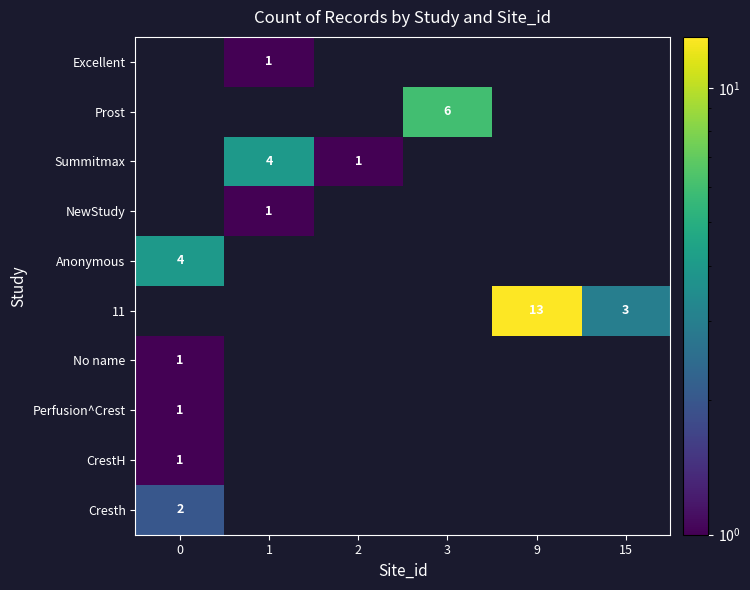

List the labels in order of row_9 value, smallest first.

1, 2, 3, 9, 15, 0